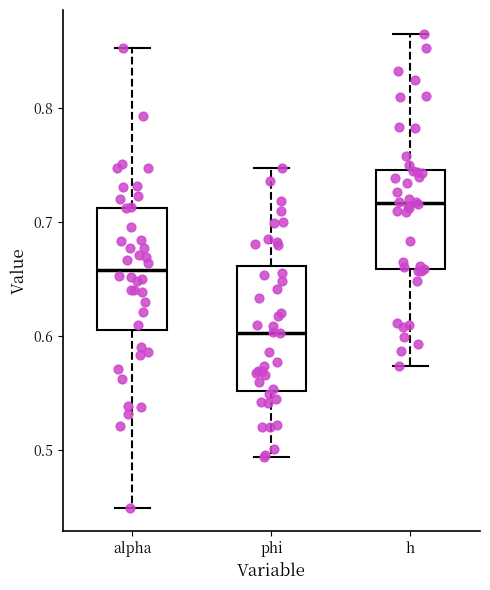

Reading left to right, transcribe this box plot: for each box, give where its median line is, the range the box spans, and where its two whiskers end, as read against the y-axis. The values are not printed on the chart, so give them approximately, as read against the axis.

alpha: median 0.66, box 0.61 to 0.71, whiskers 0.45 to 0.85
phi: median 0.60, box 0.55 to 0.66, whiskers 0.49 to 0.75
h: median 0.72, box 0.66 to 0.75, whiskers 0.57 to 0.87